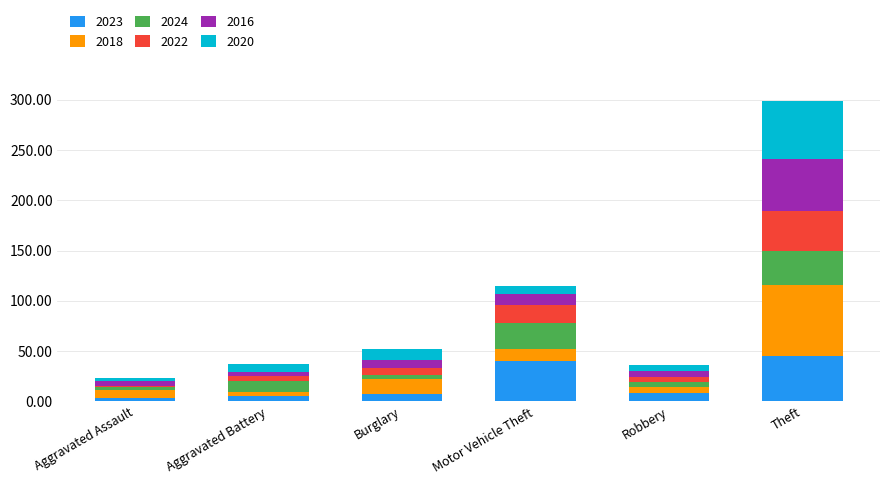

At which category is the sum across all series the highest?

Theft